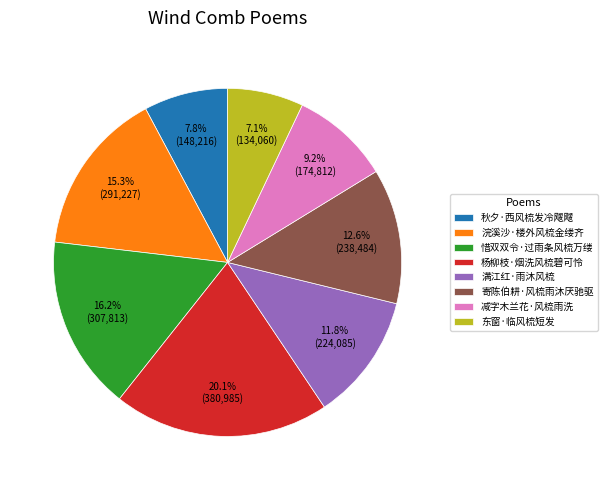

What percentage is NOT represented by 满江红·雨沐风梳?

88.2%